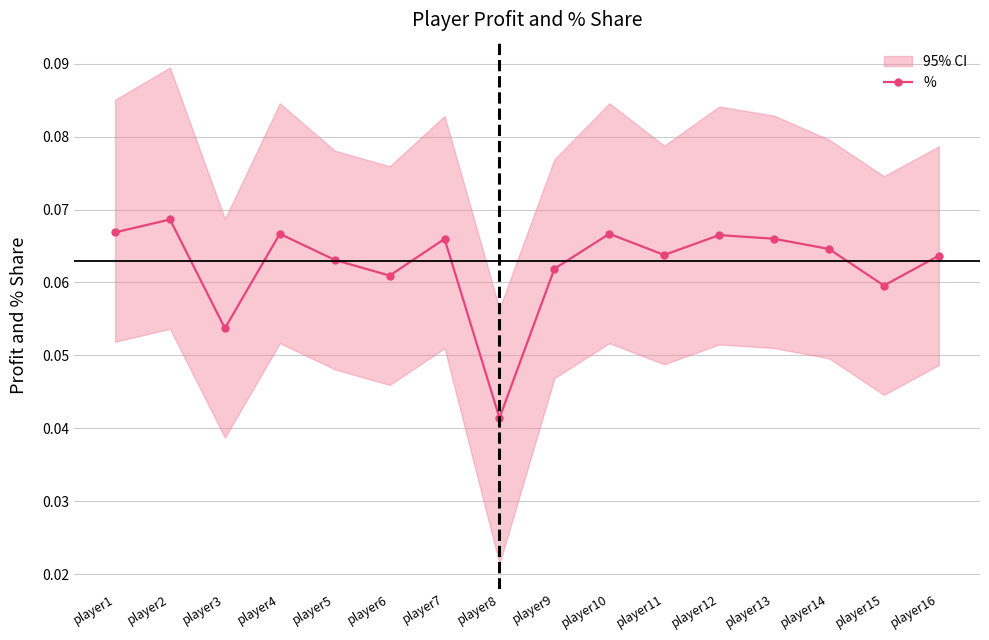

Rank the categories by value from lowest to highest.

player8, player3, player15, player6, player9, player5, player16, player11, player14, player7, player13, player12, player4, player10, player1, player2